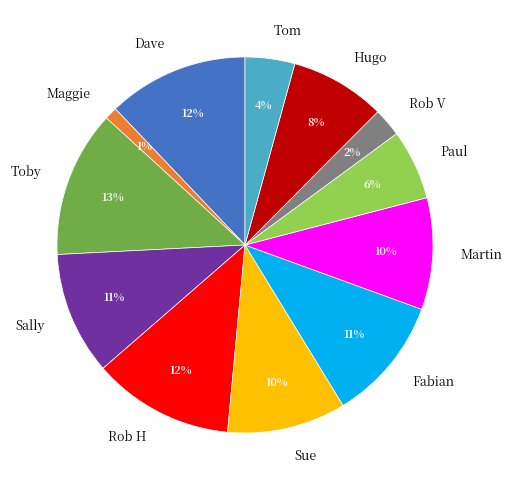

Is it true that Rob V is 9% of the pie?

False